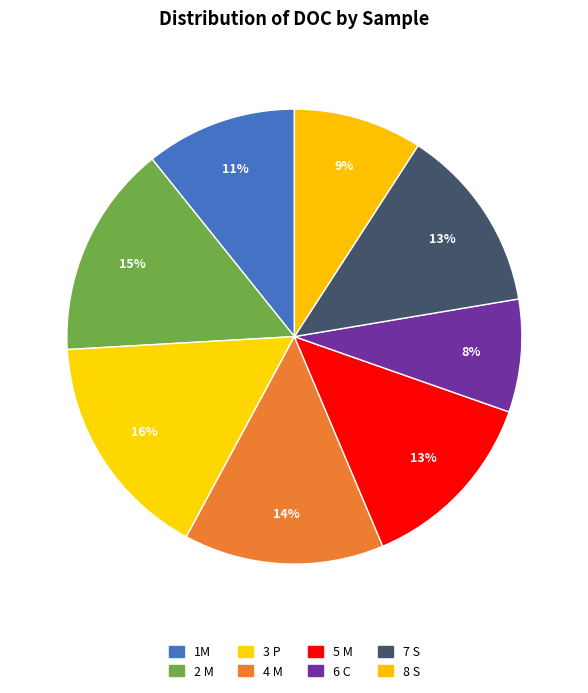

Is there any slice that represents more than half of the pie?

No